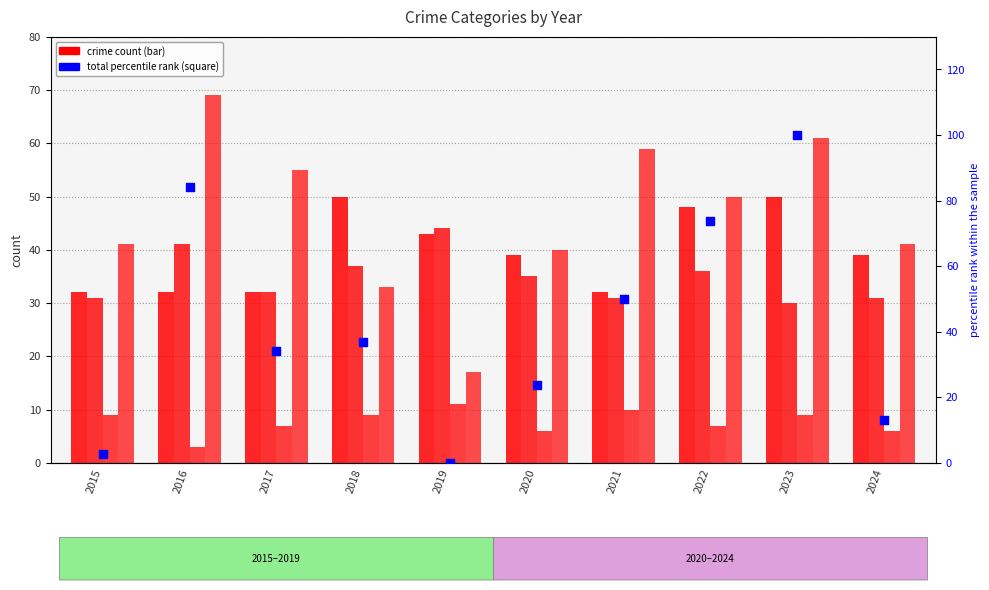

Is the value of Criminal Sexual Assault at 2022 greater than the value of Robbery at 2023?

No